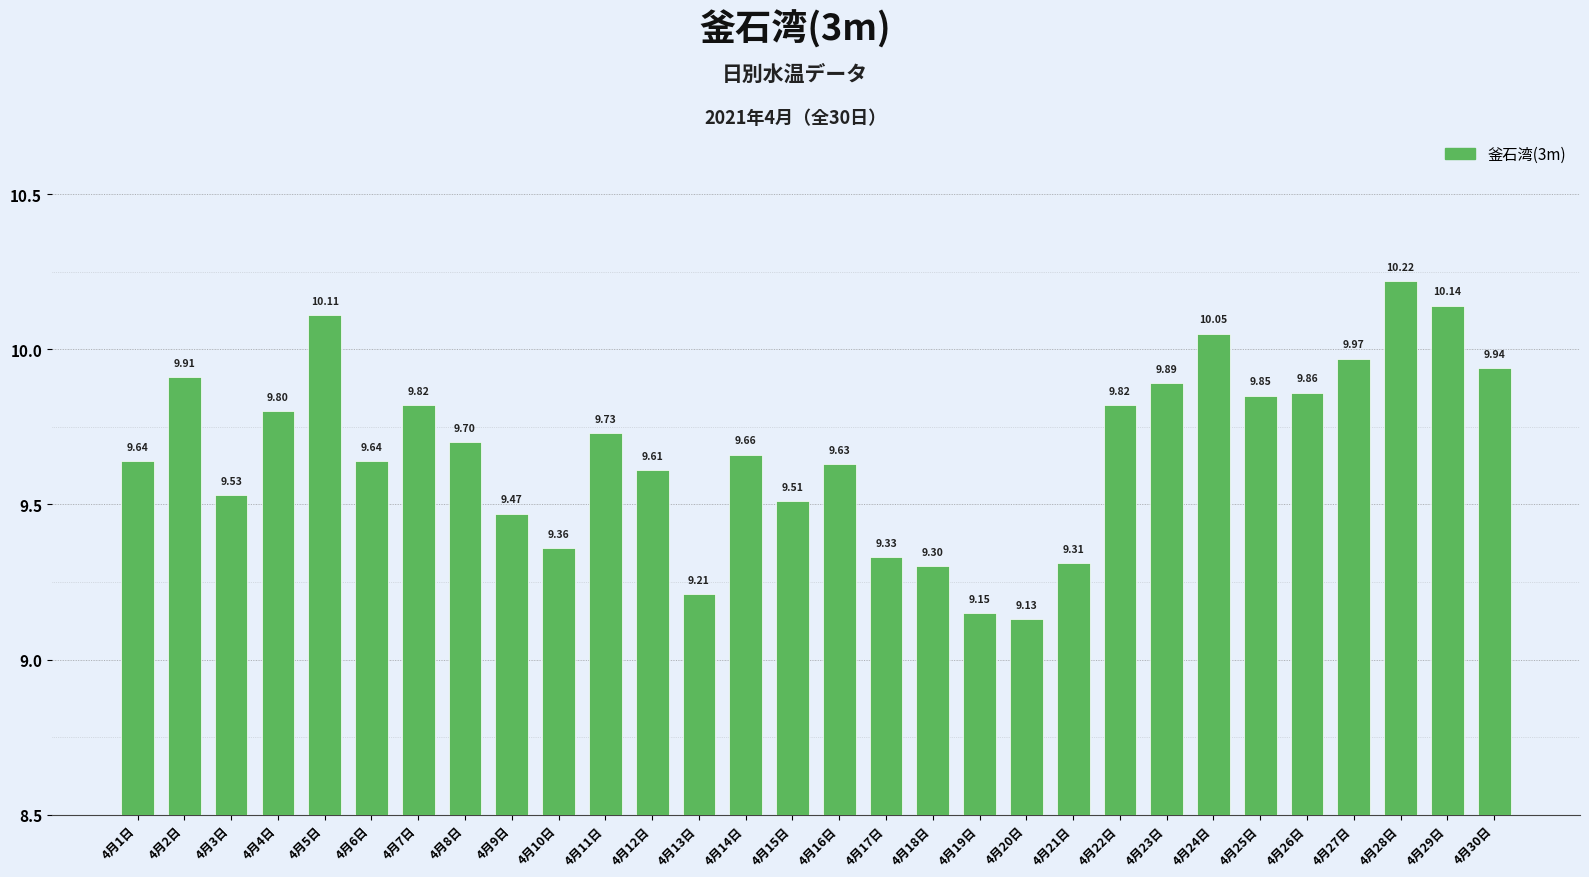

What is the maximum value shown in the chart?

10.2